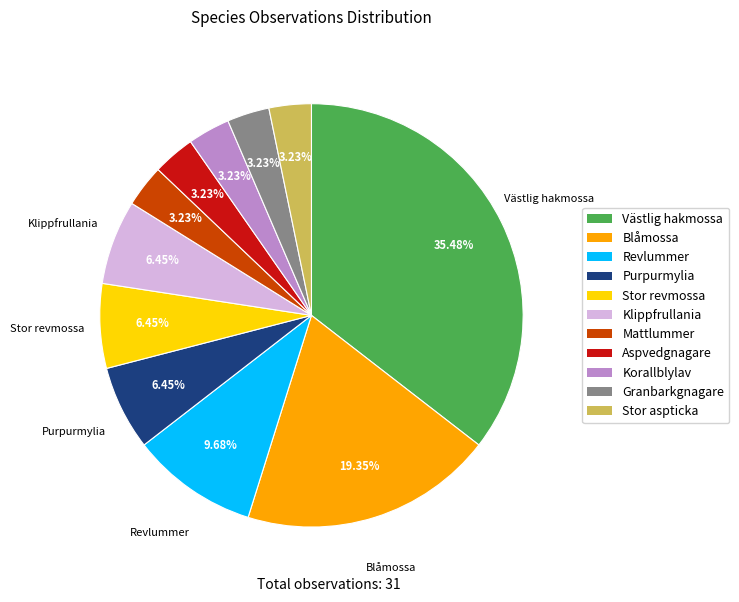

True or false: Blåmossa accounts for 26% of the total.

False